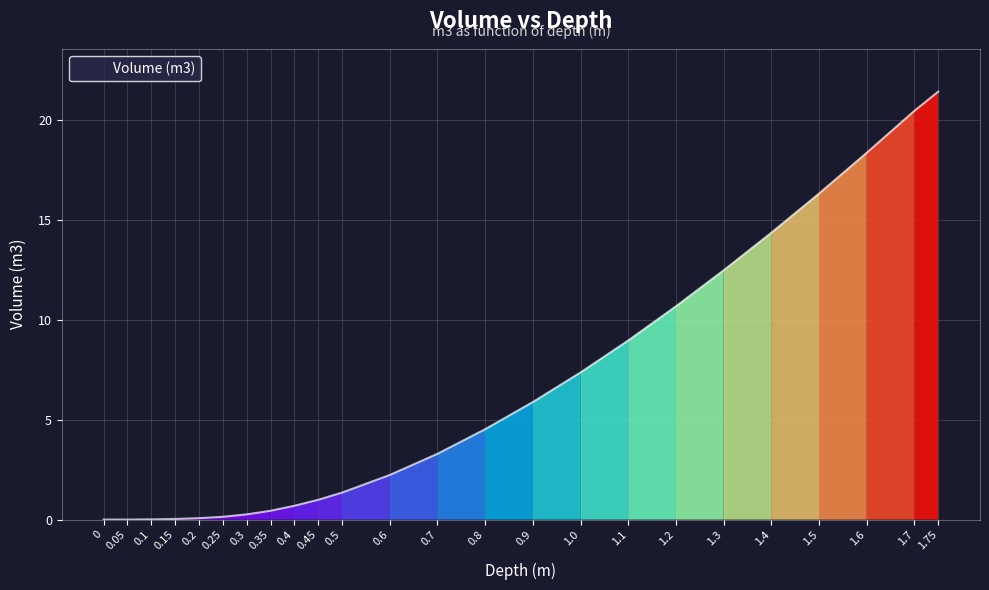

Is it true that the value at 1.2 is 15.2?

False